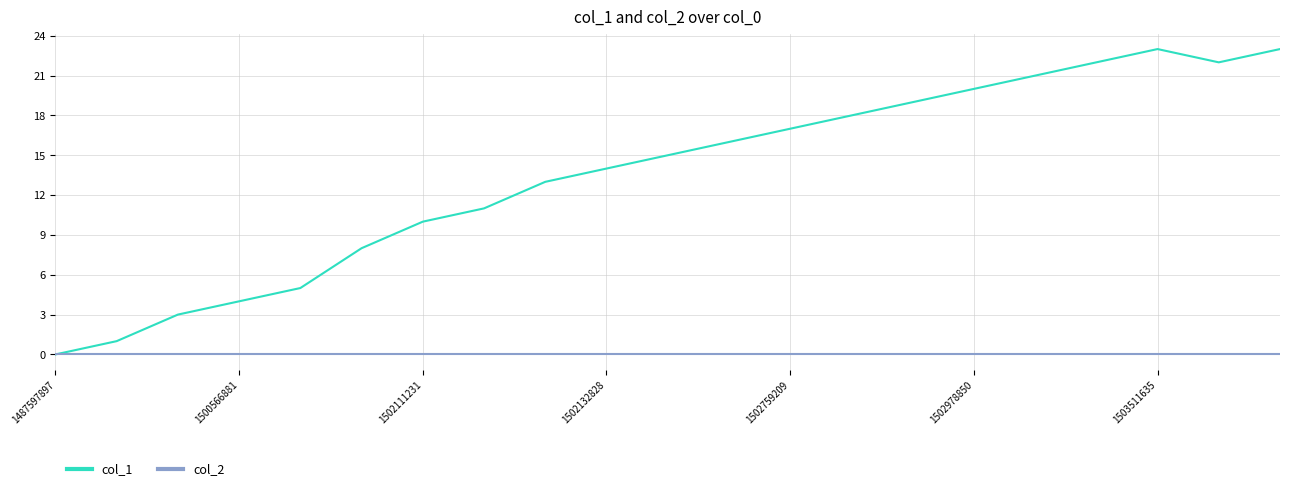

What are all the series names shown in the legend?

col_1, col_2